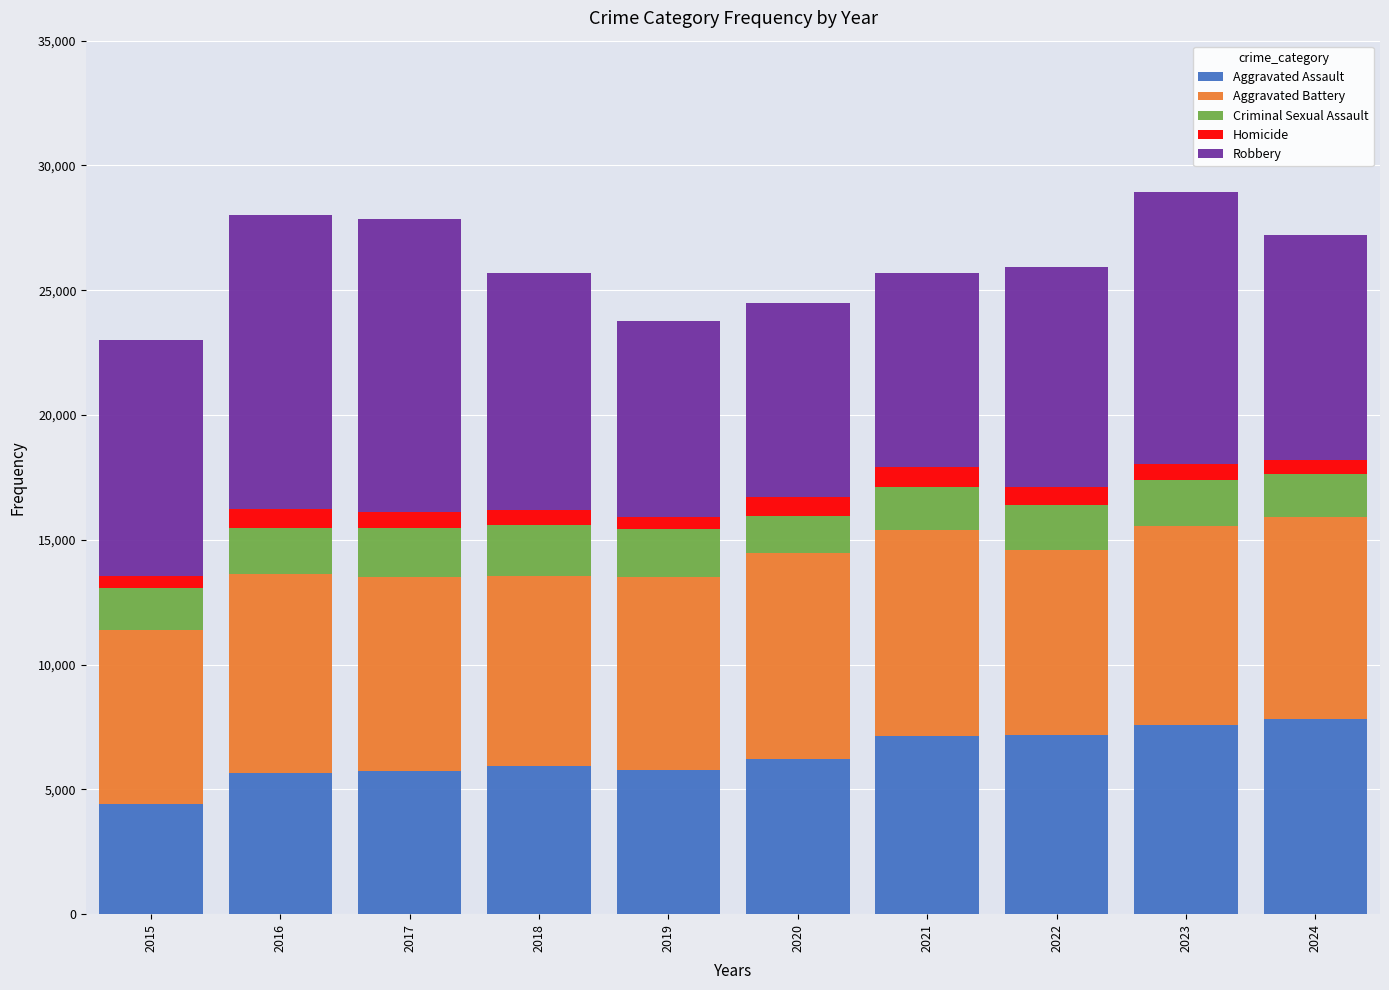

Is it true that Aggravated Assault equals 7190 at 2022?

True